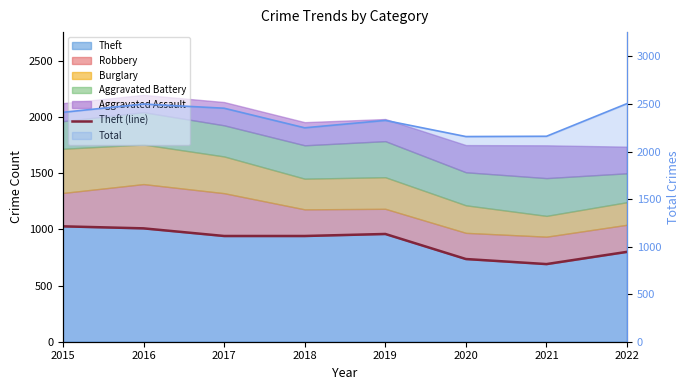

What is the value of the 7th point from the left?

691